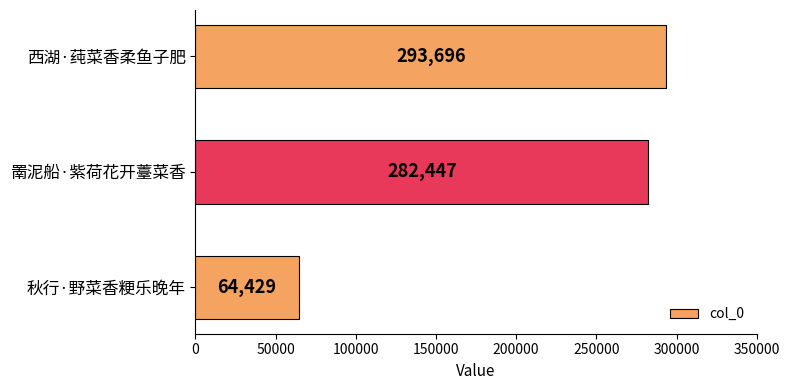

Does the chart contain stacked bars?

No